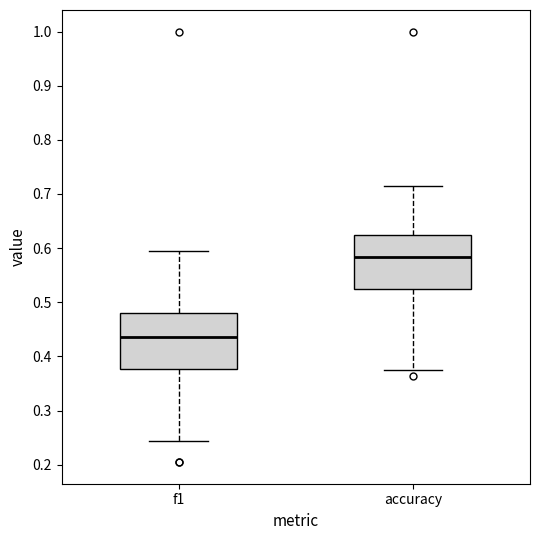

Reading left to right, read every box against the y-axis: the position of its median line, the range the box covers, and the ends of its whiskers. The values are not printed on the chart, so give them approximately, as read against the axis.

f1: median 0.44, box 0.38 to 0.48, whiskers 0.24 to 0.60
accuracy: median 0.58, box 0.52 to 0.63, whiskers 0.38 to 0.71